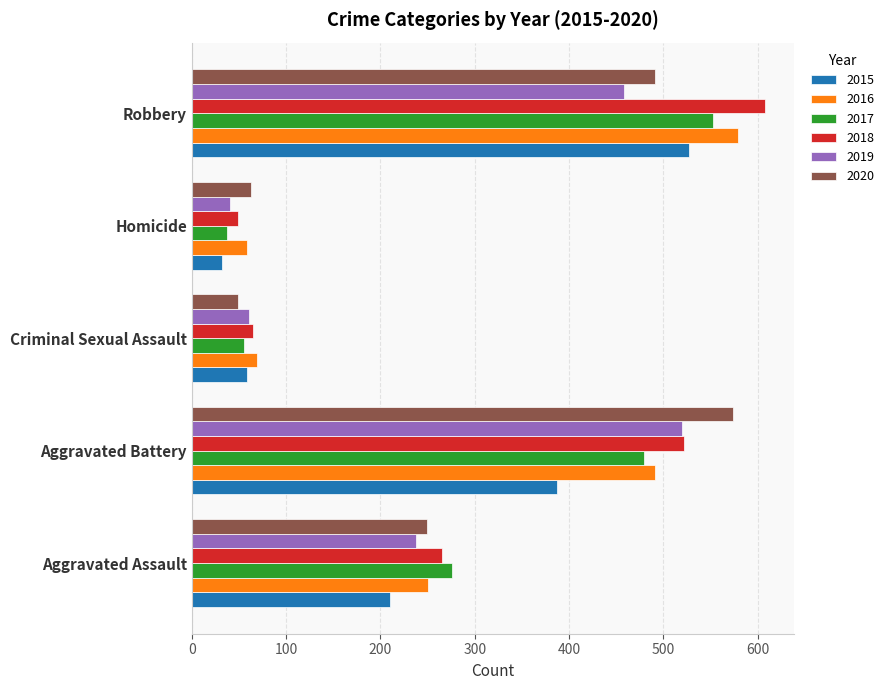

What is the spread (max minus min) of values at Aggravated Assault?

66